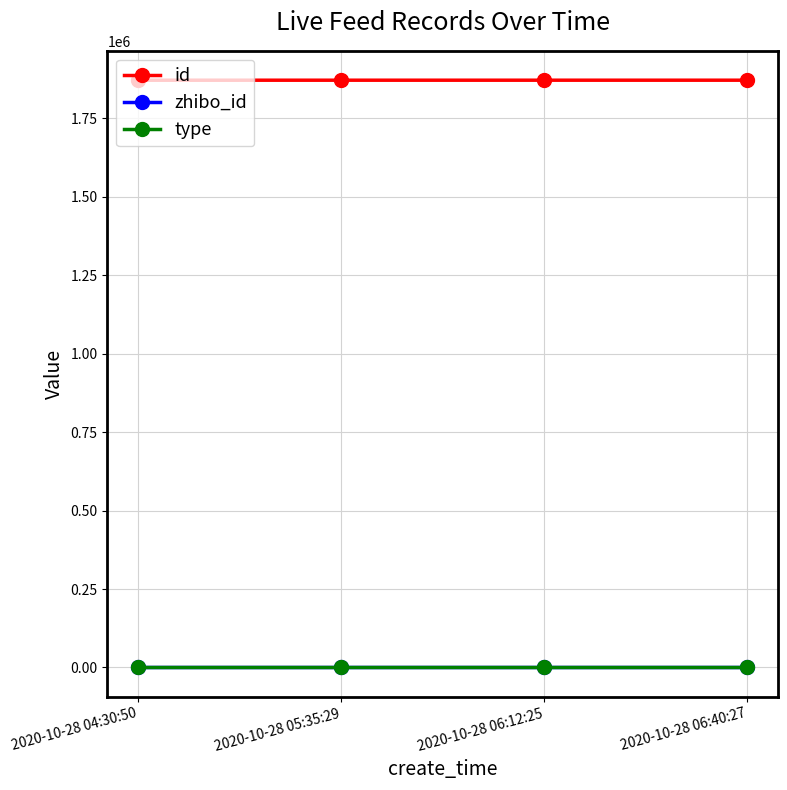

The id series shows 3071326 at 2020-10-28 04:30:50. True or false?

False